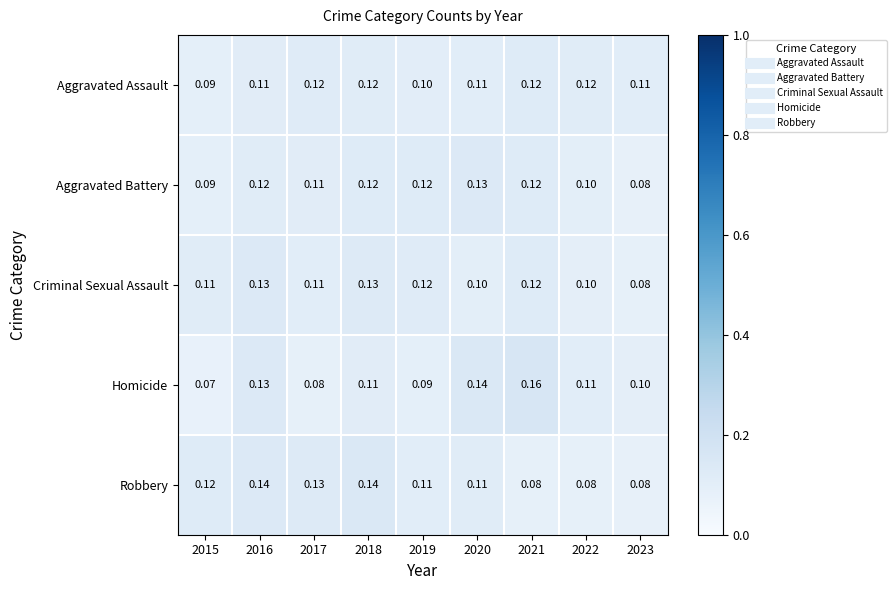

Which series has the widest spread of values?

Homicide